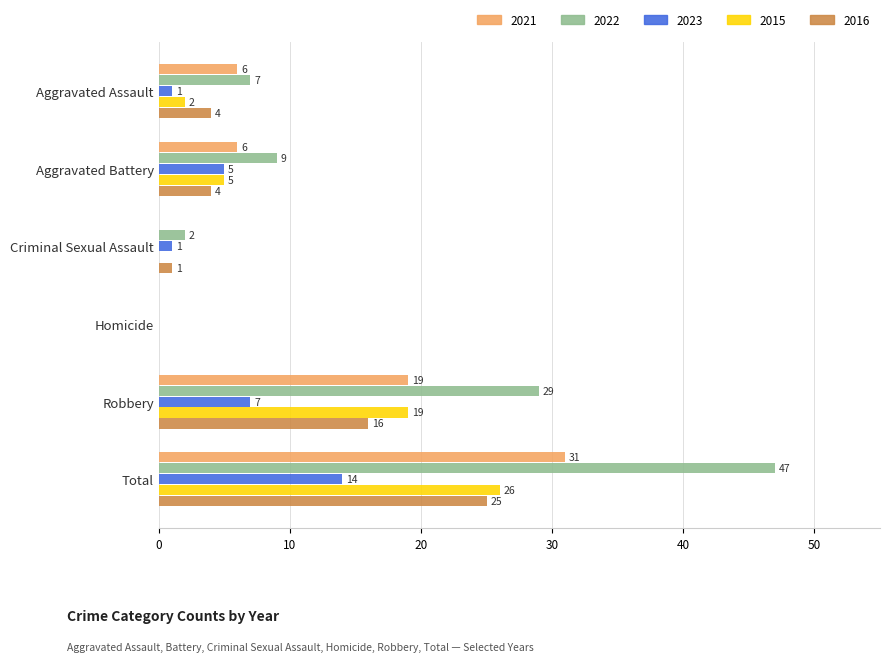

What are all the series names shown in the legend?

2021, 2022, 2023, 2015, 2016